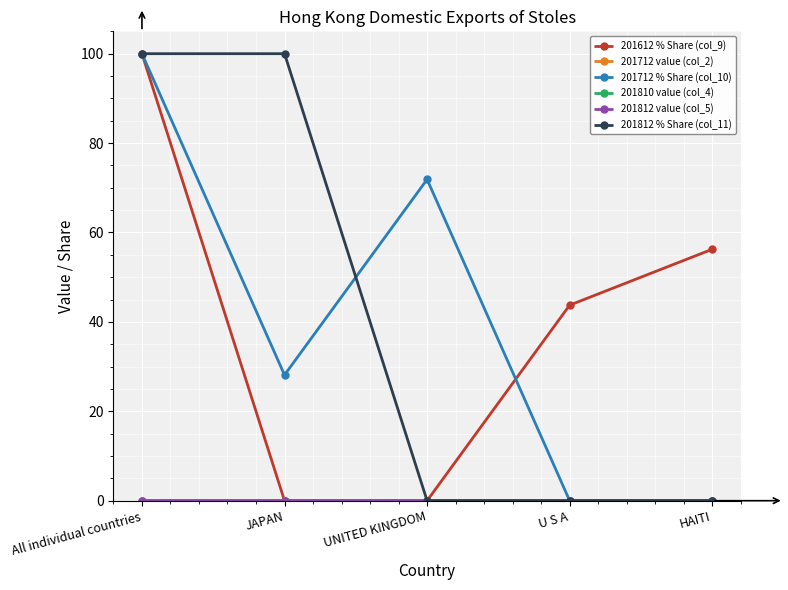

Does the chart have visible grid lines?

Yes